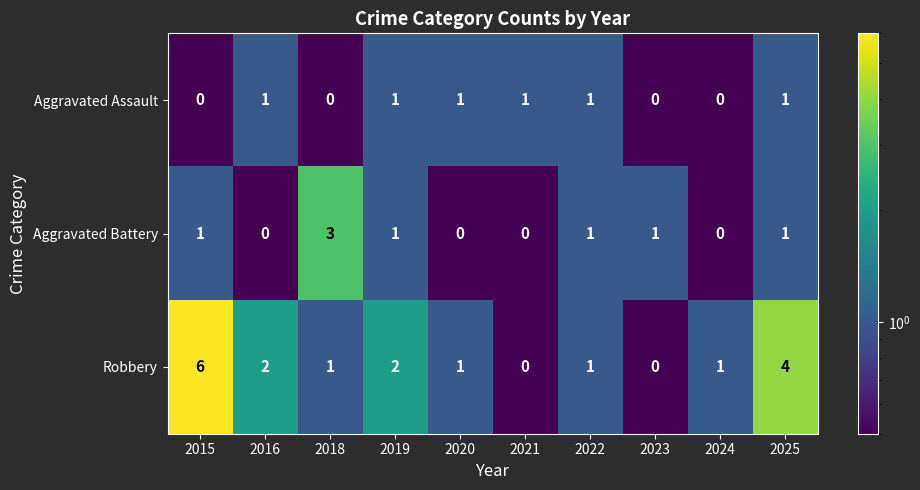

How many series are shown in this chart?

3